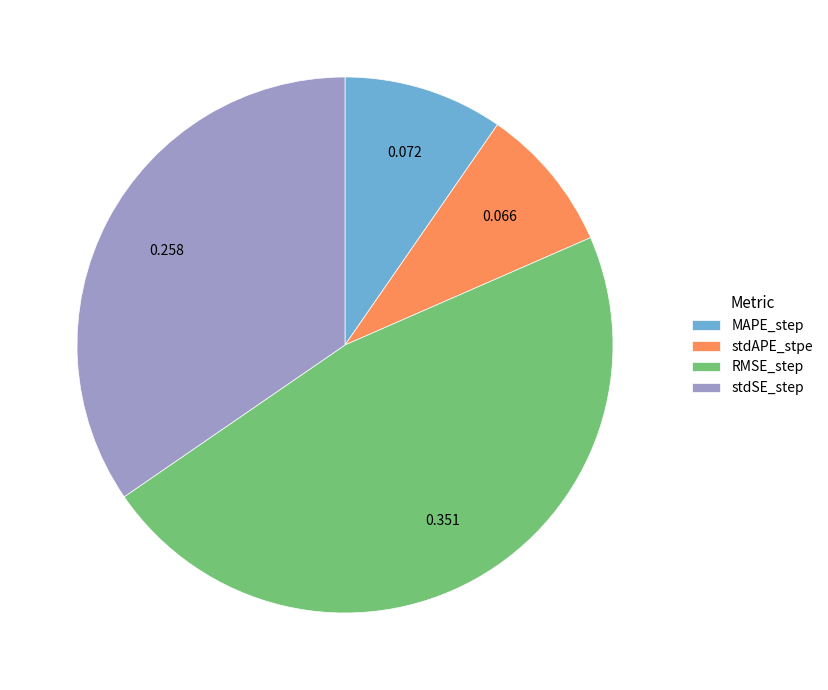

Does stdSE_step account for over 50% of the chart?

No